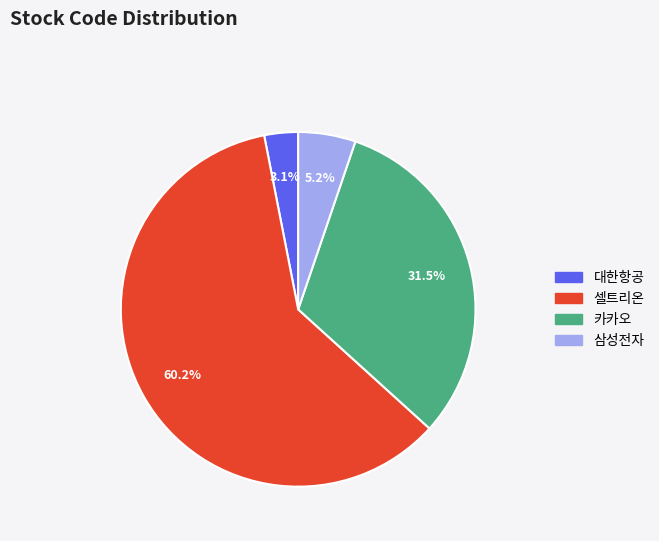

Which slice is the largest?

셀트리온